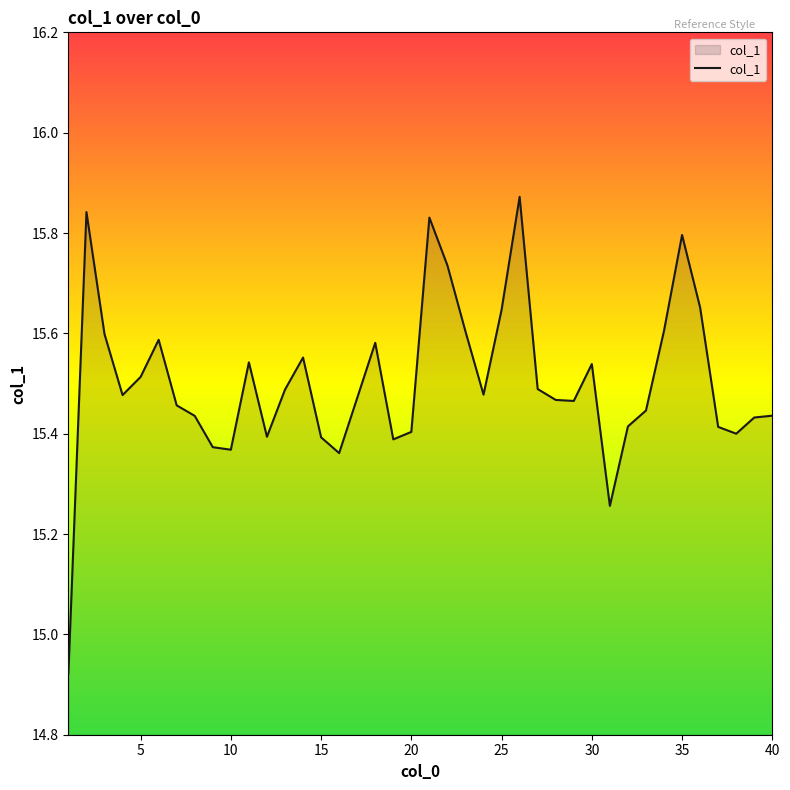

What is the difference between the maximum and minimum values?

0.9